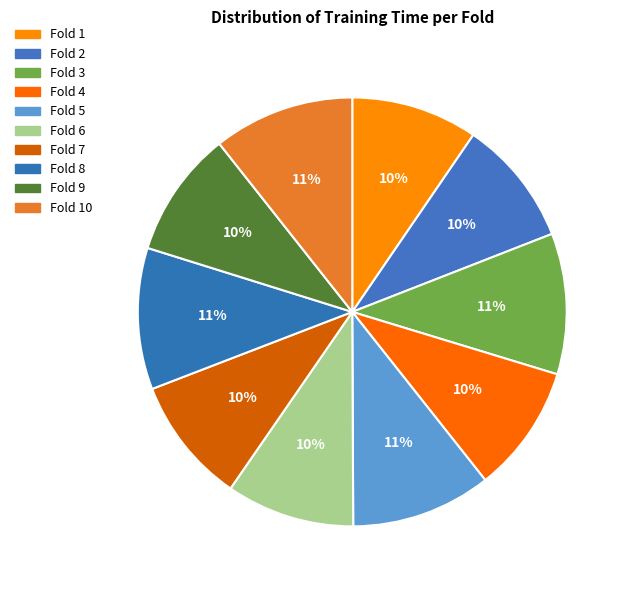

To the nearest percent, what percentage of the pie is Fold 8?

11%